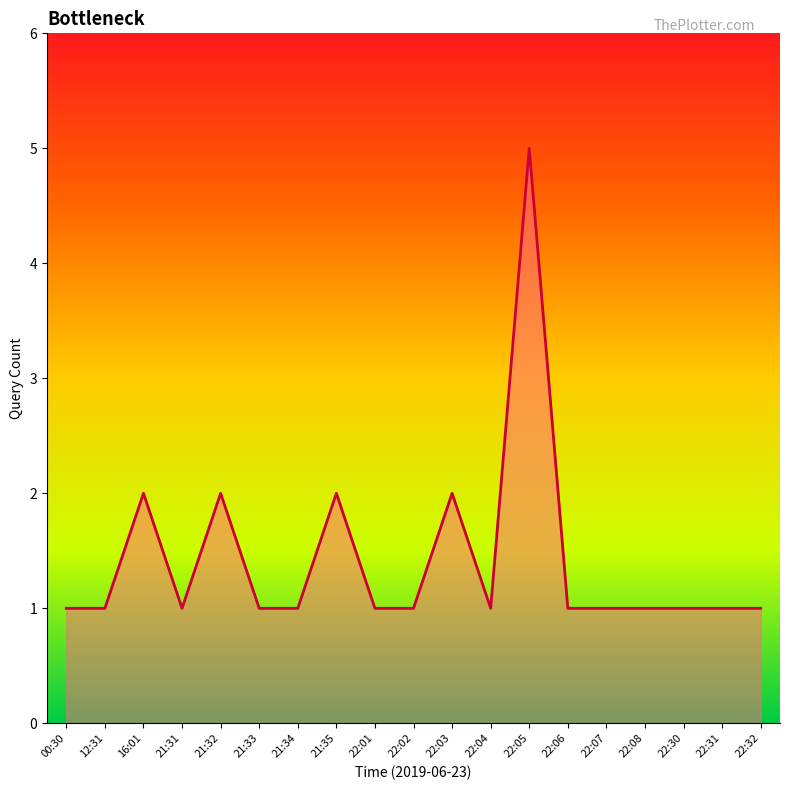

Which category has the highest value across all series?

22:05